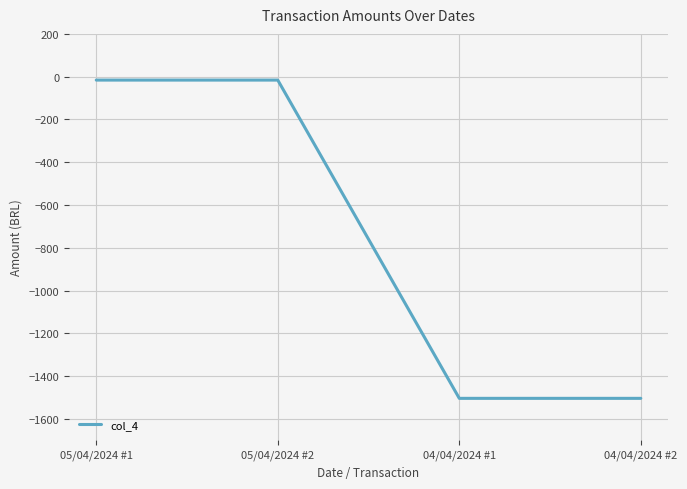

Is it true that the value at 04/04/2024 #1 is -1504.2?

True